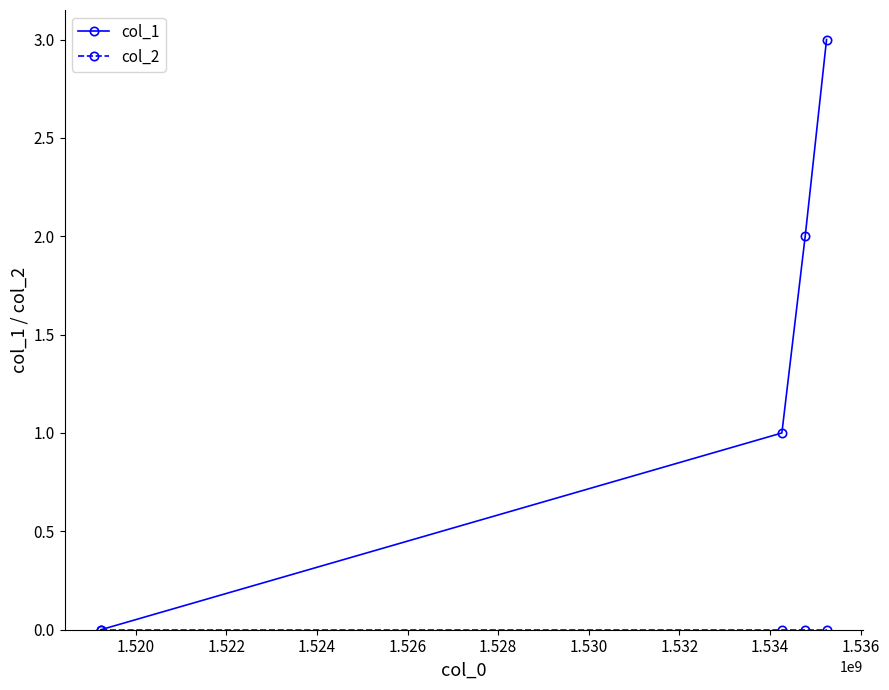

What is the maximum value shown in the chart?

3